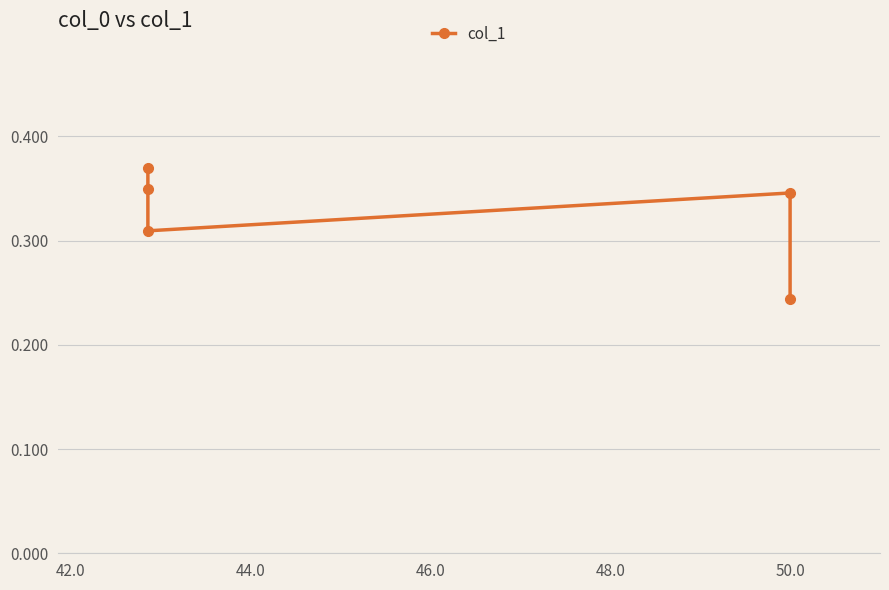

How many points are higher than both their immediate neighbors (excluding endpoints)?

1